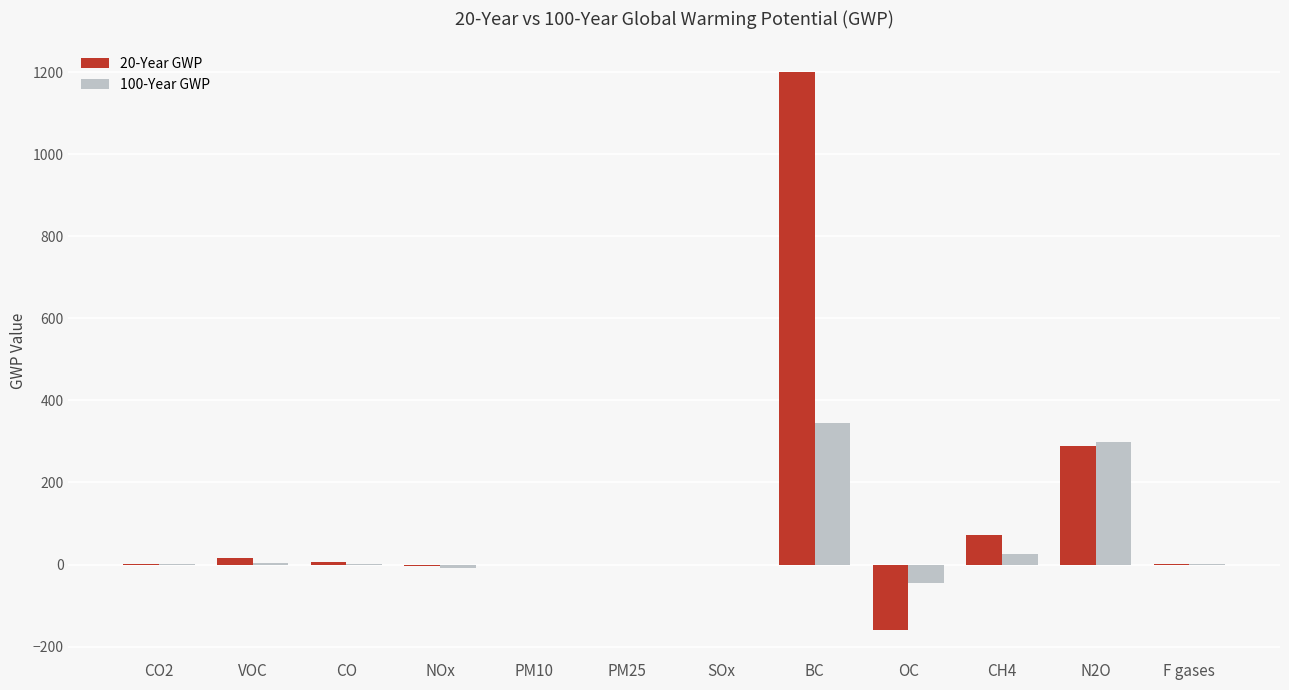

True or false: 100-Year GWP has a value of -123.7 at SOx.

False